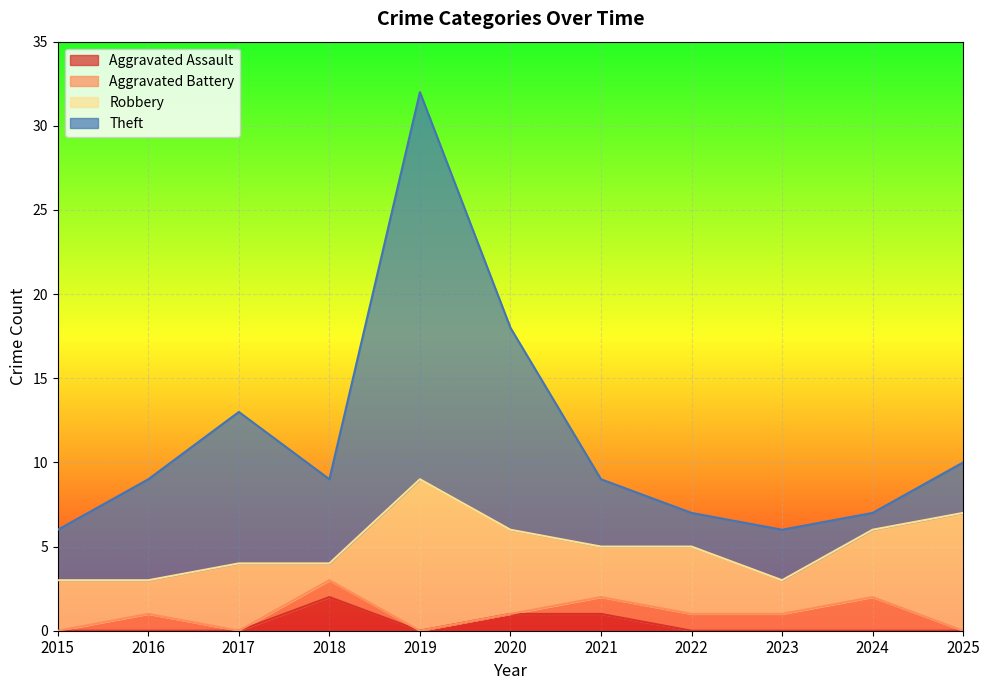

How many lines are shown in the chart?

4